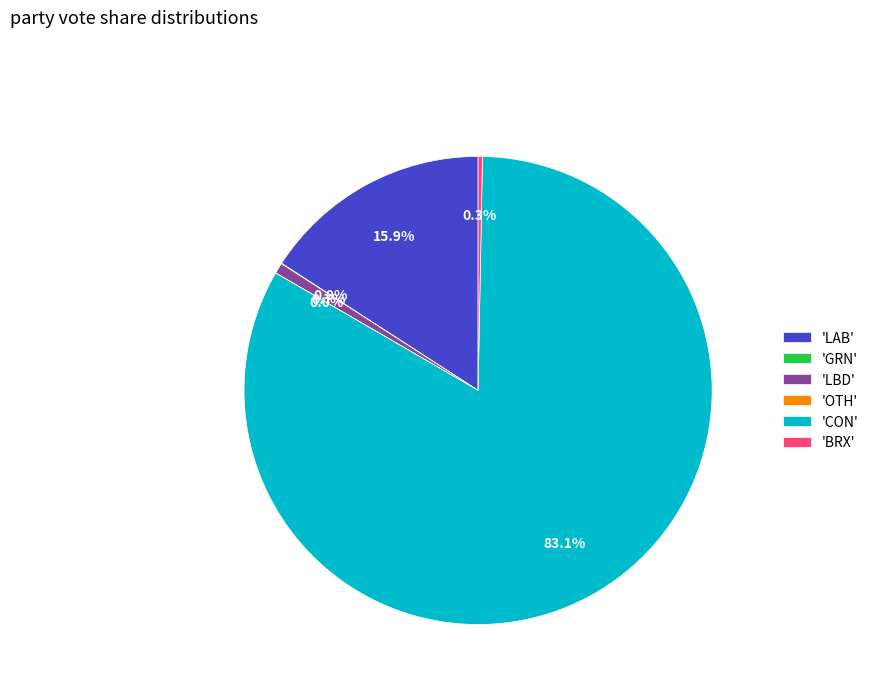

Which slice is the largest?

'CON'